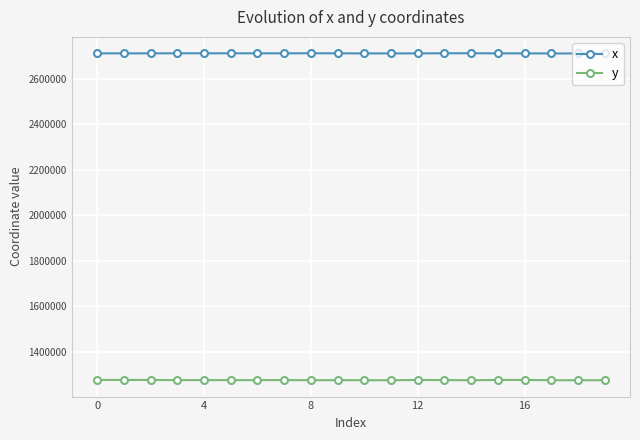

Does the chart display data point markers on the line(s)?

Yes